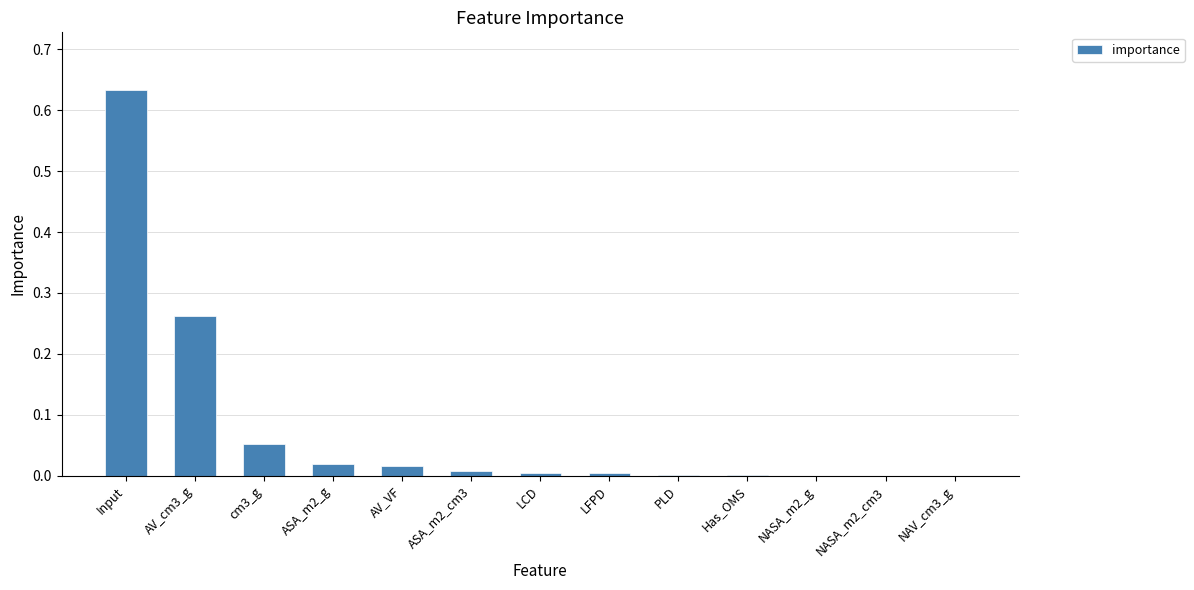

Which label corresponds to the largest value in the chart?

Input